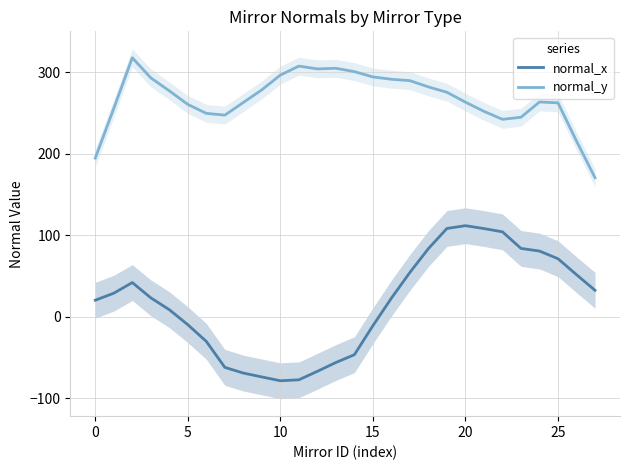

The normal_x series shows 112.3 at 23. True or false?

False